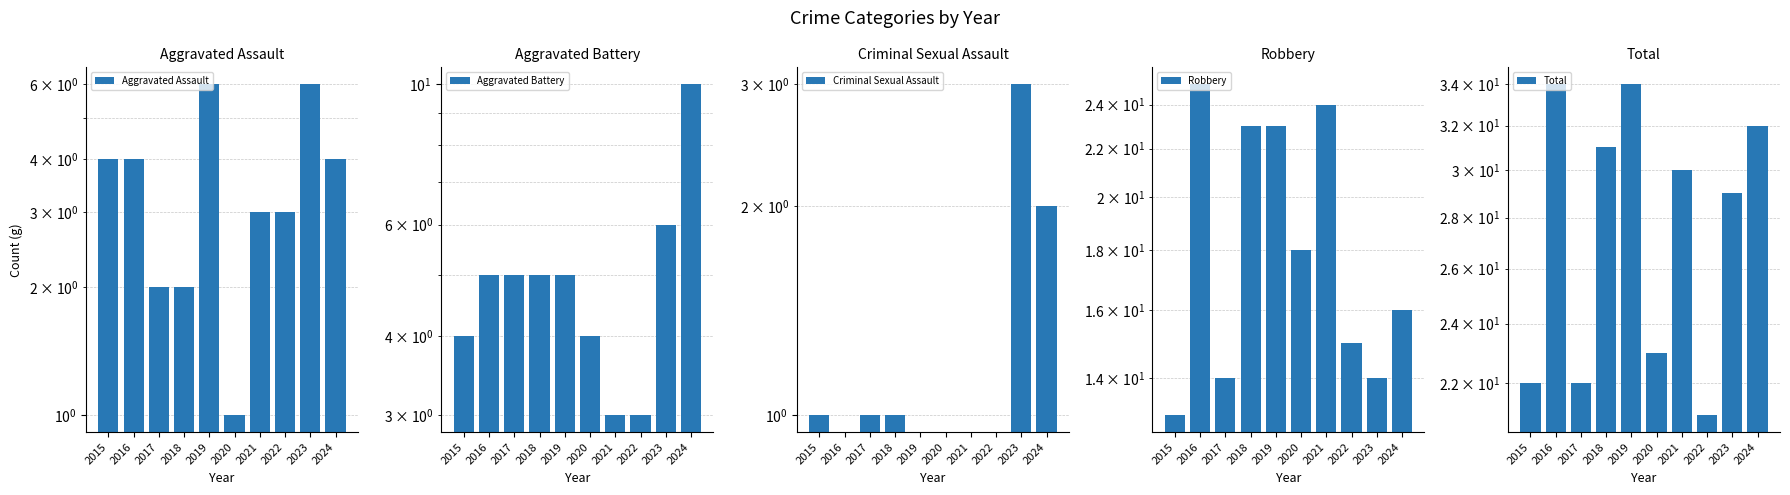

Which series has the largest range (max minus min)?

Total